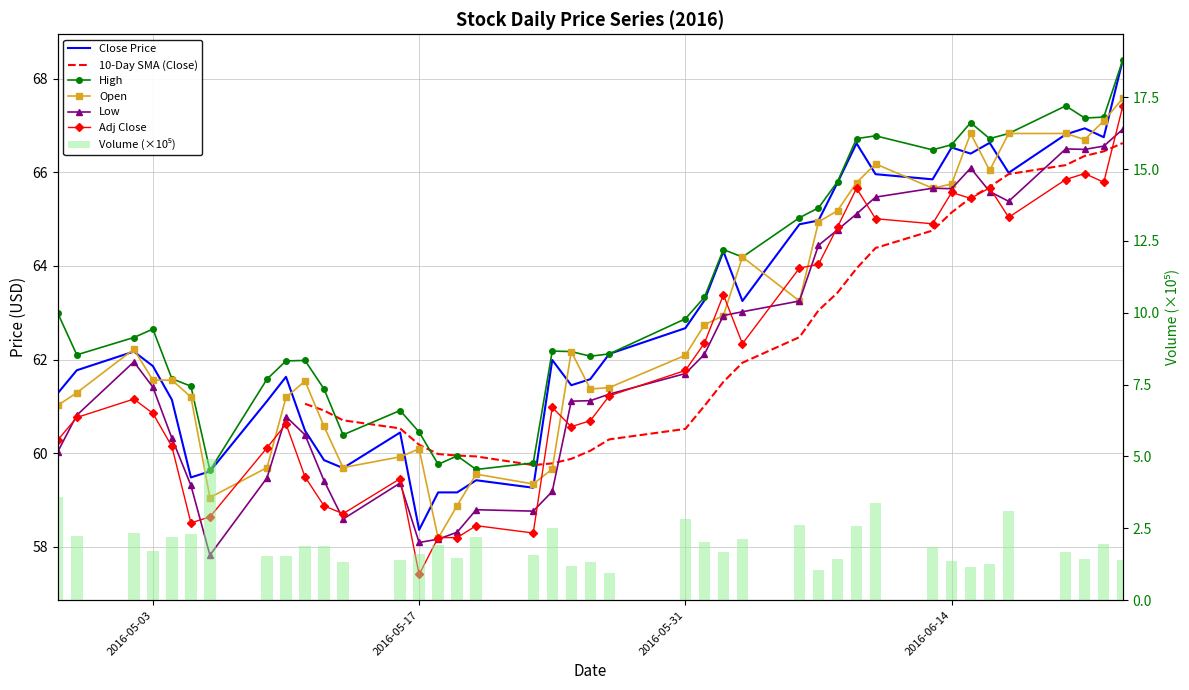

What is the sum of all Close values?

2515.0